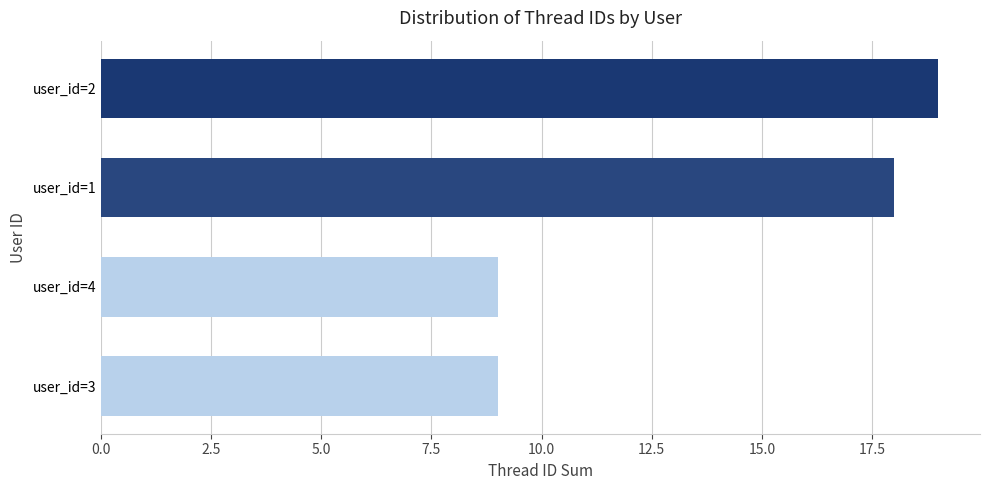

What position from the top is user_id=2?

1